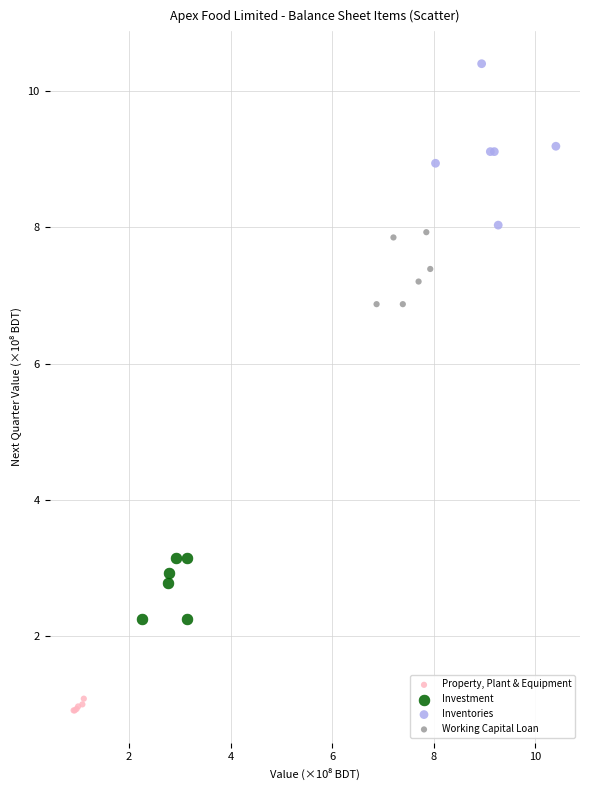

Which series reaches the maximum Y coordinate?

Inventories